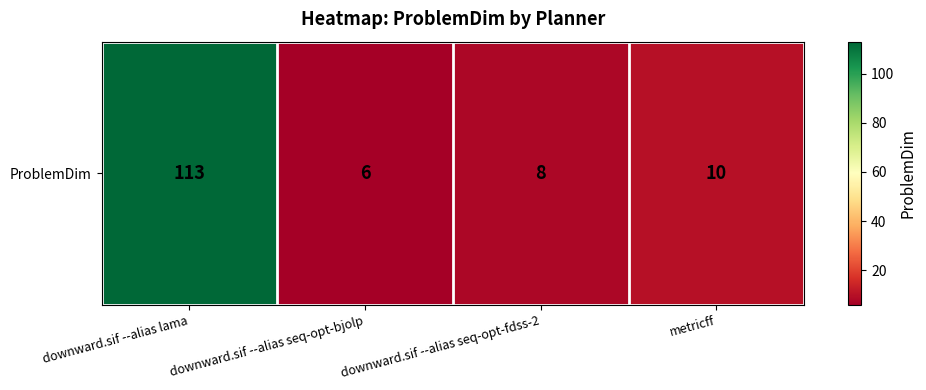

At which category does the chart reach its peak across all series?

downward.sif --alias lama